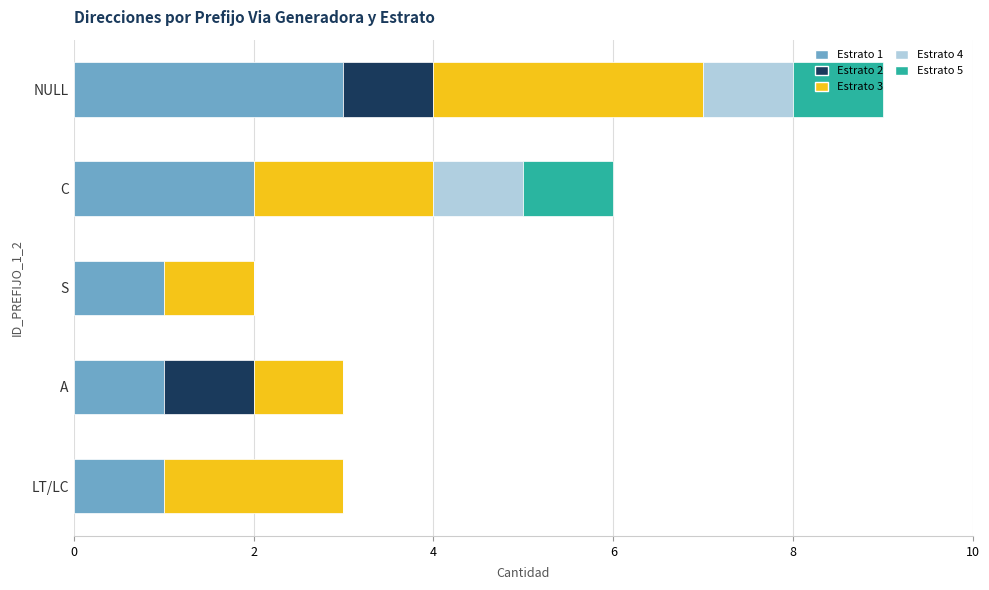

What are all the series names shown in the legend?

Estrato 1, Estrato 2, Estrato 3, Estrato 4, Estrato 5